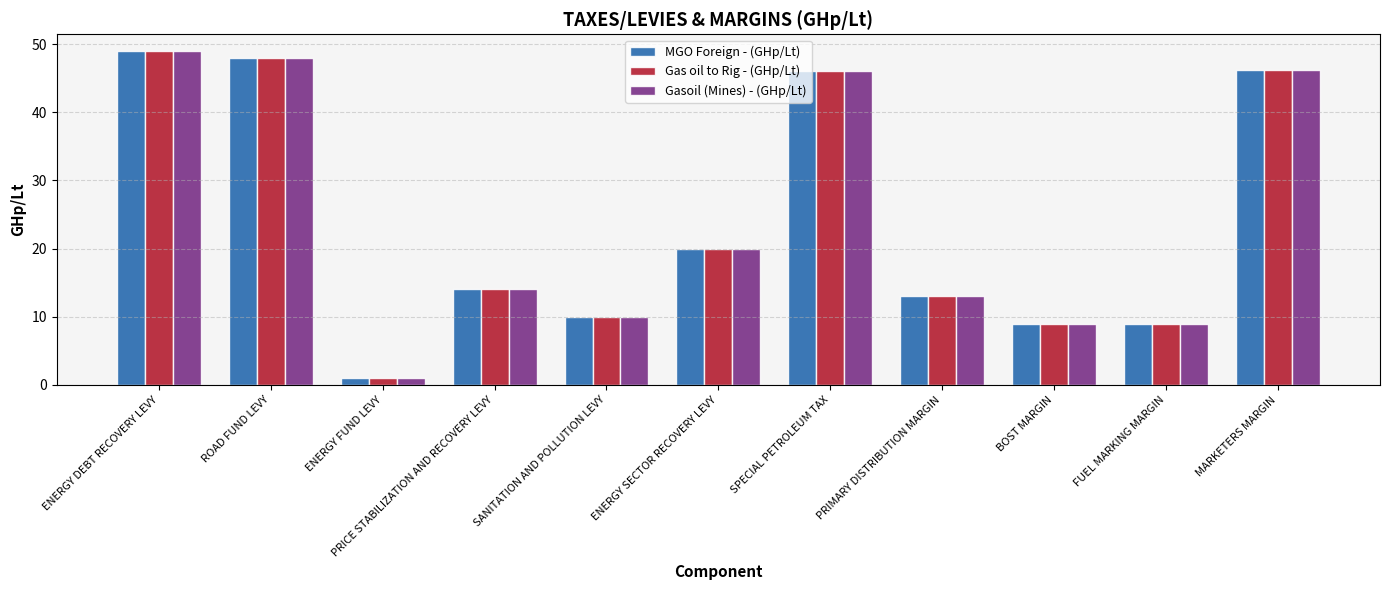

Which label corresponds to the largest value in the chart?

ENERGY DEBT RECOVERY LEVY